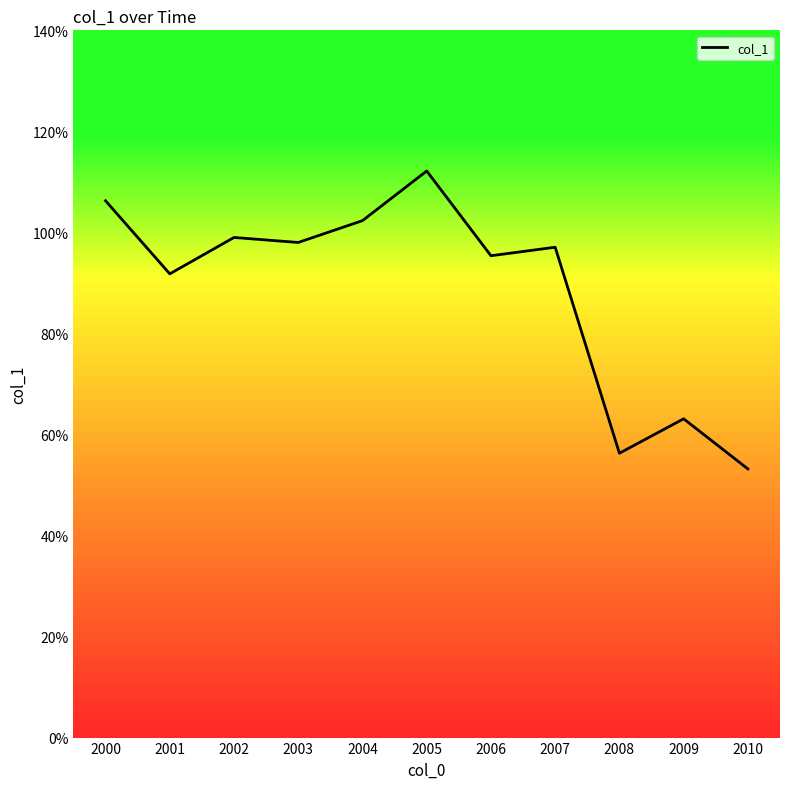

List the labels in order of value, largest first.

2005, 2000, 2004, 2002, 2003, 2007, 2006, 2001, 2009, 2008, 2010